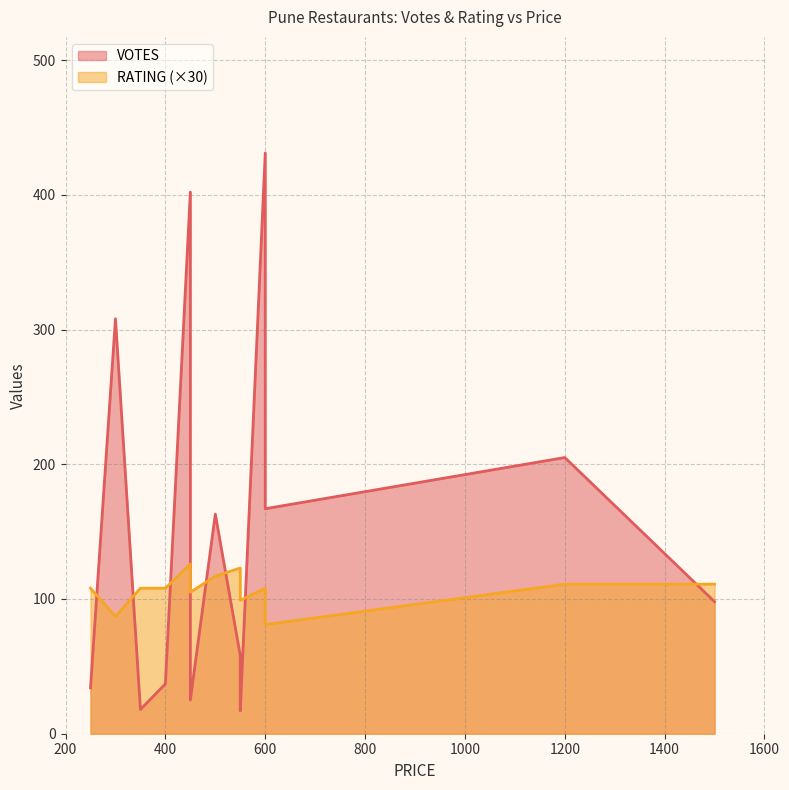

How many times do VOTES and RATING cross each other?

8